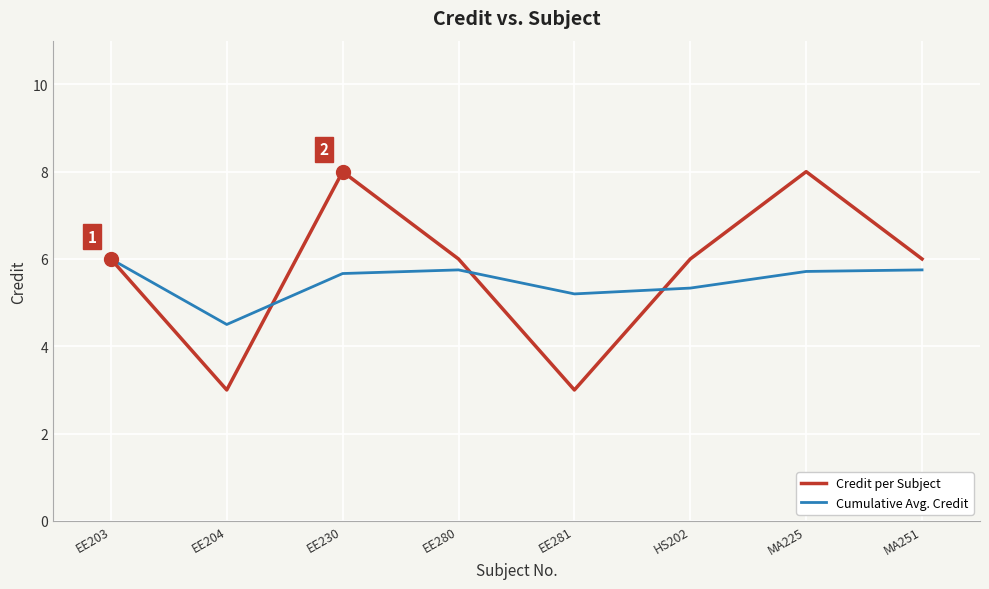

Which series has the widest spread of values?

Credit per Subject